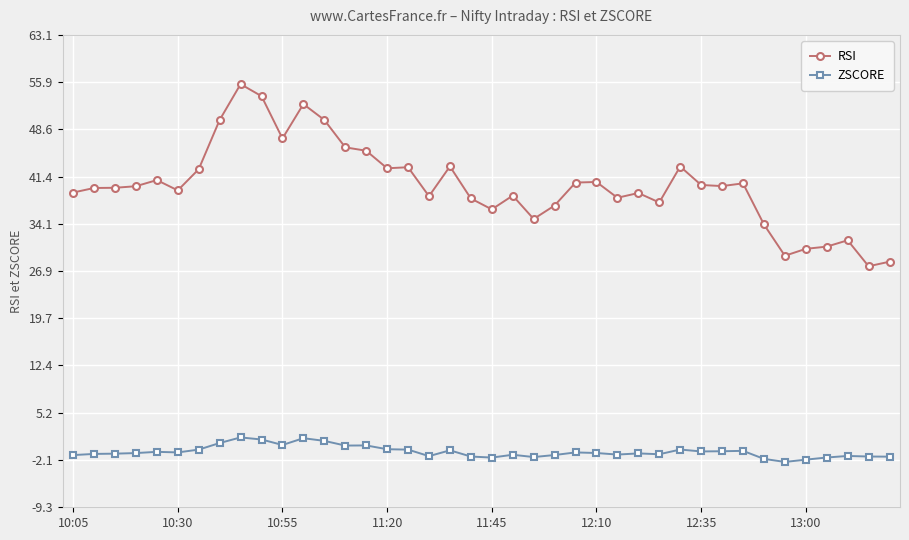

What is the sum of all RSI values?

1602.9